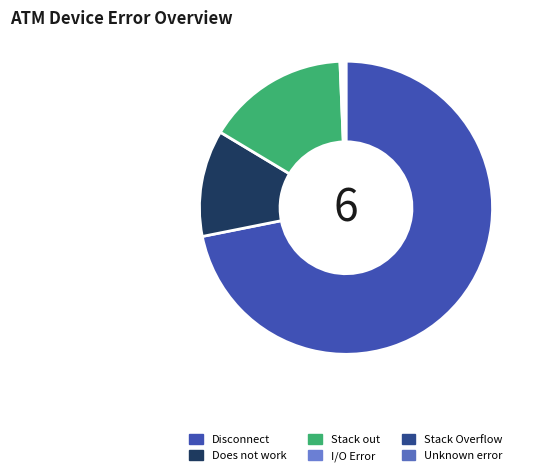

What is the change in value from Does not work to Unknown error?

-31694